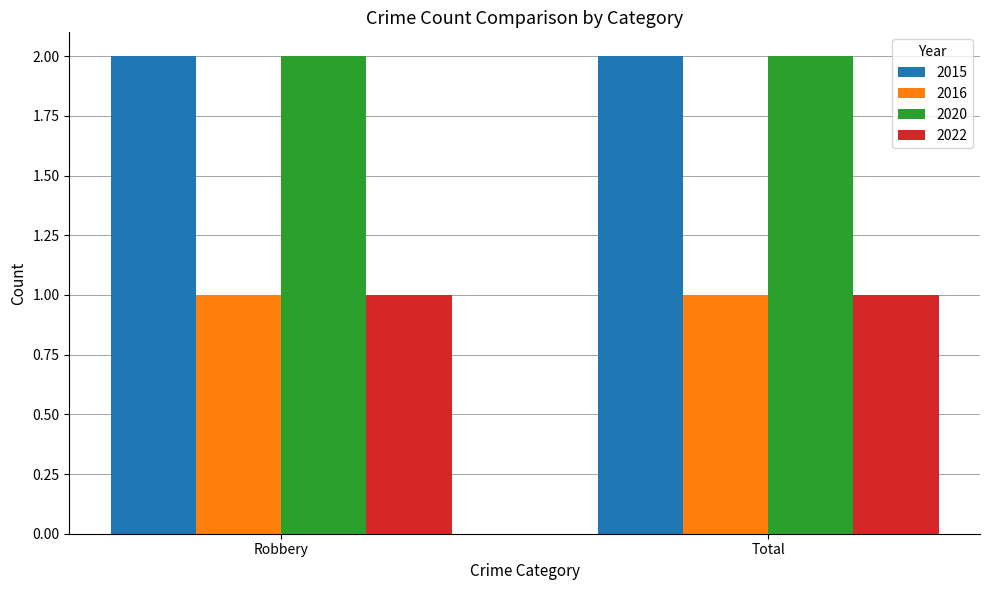

Reading left to right, extract all data points from this chart.

2015: 2	2
2016: 1	1
2020: 2	2
2022: 1	1